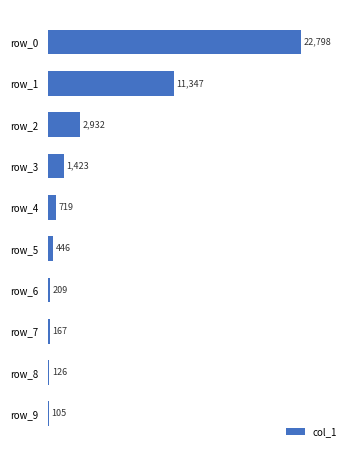

How many data points does each series have?

10